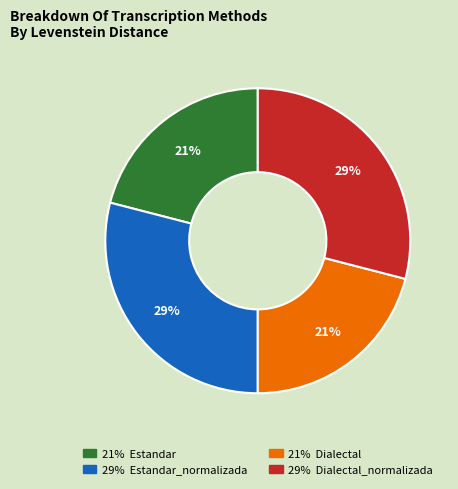

Does any single category account for the majority?

No